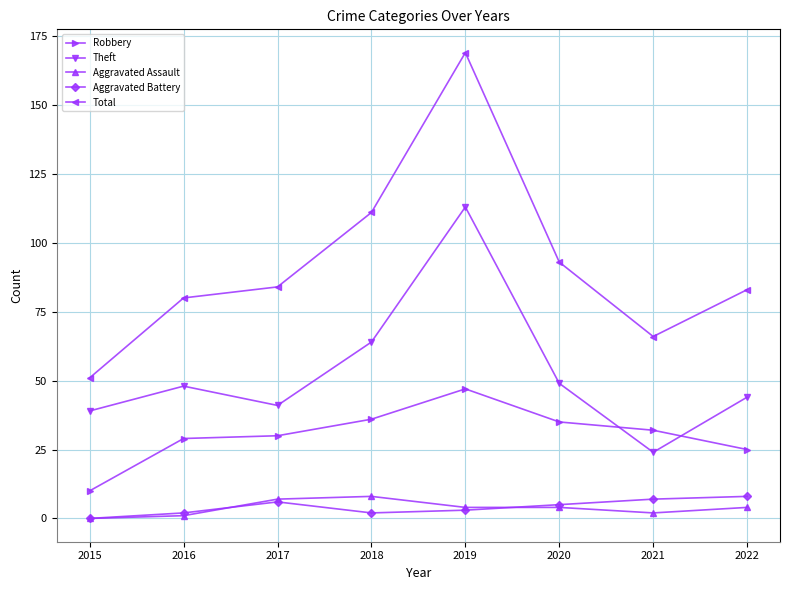

True or false: Total and Robbery intersect in this chart.

False